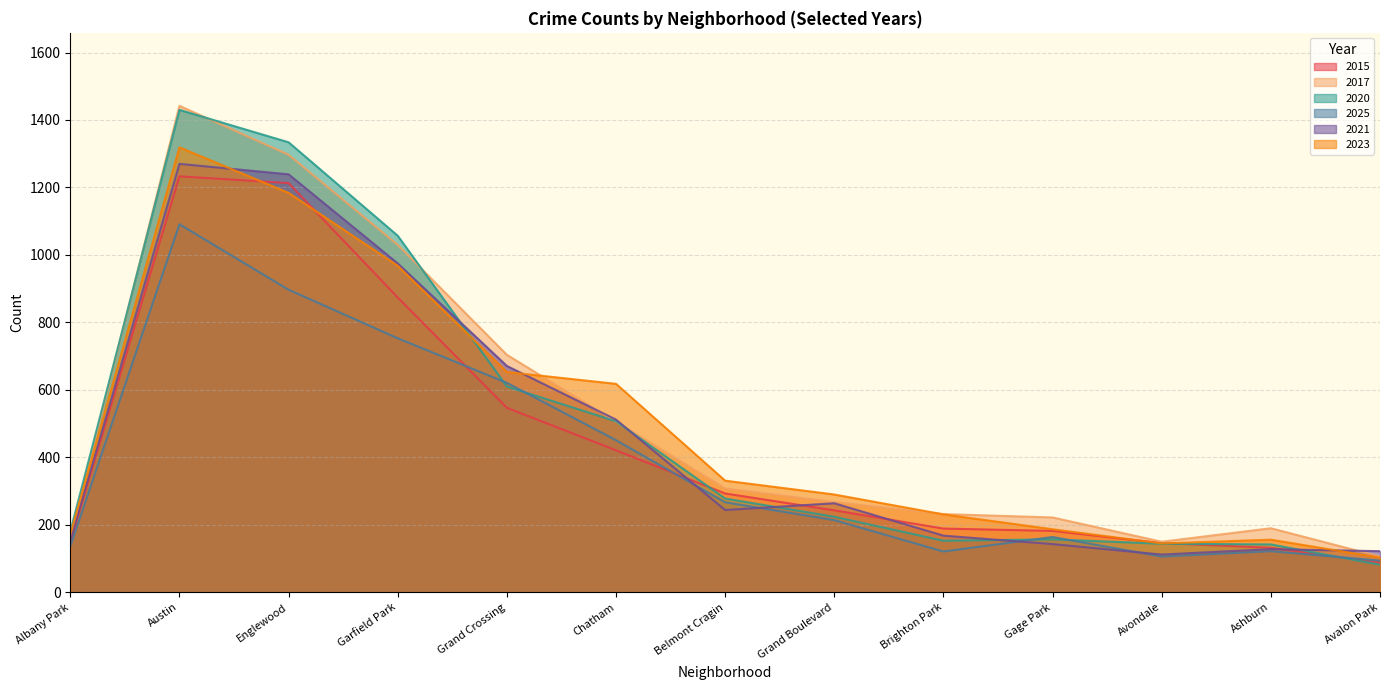

What position from the left is Ashburn?

12